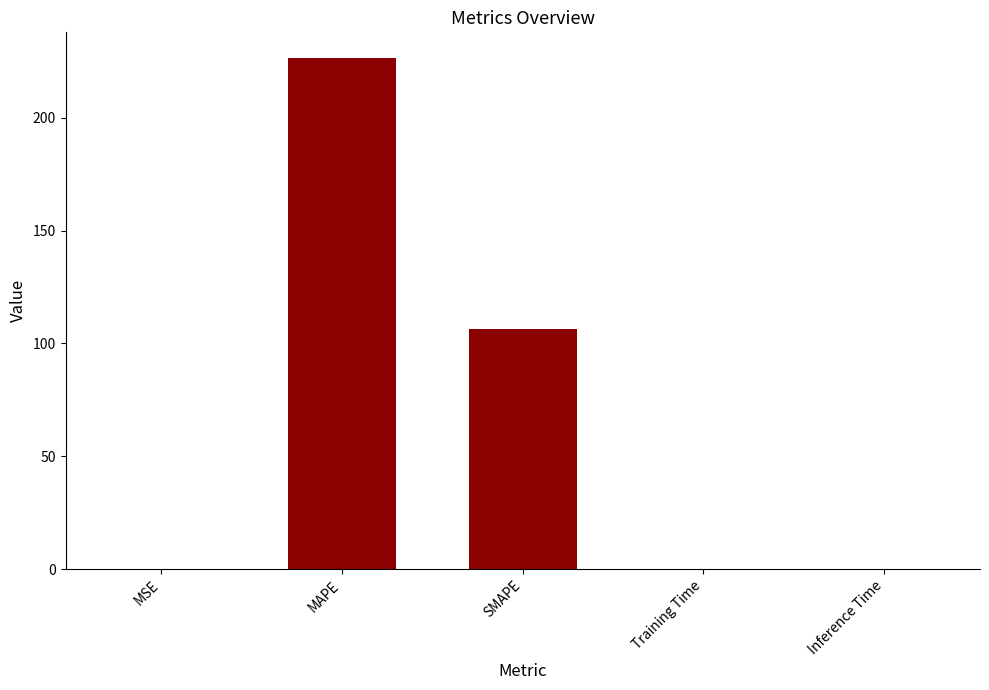

Which category has the highest value across all series?

MAPE